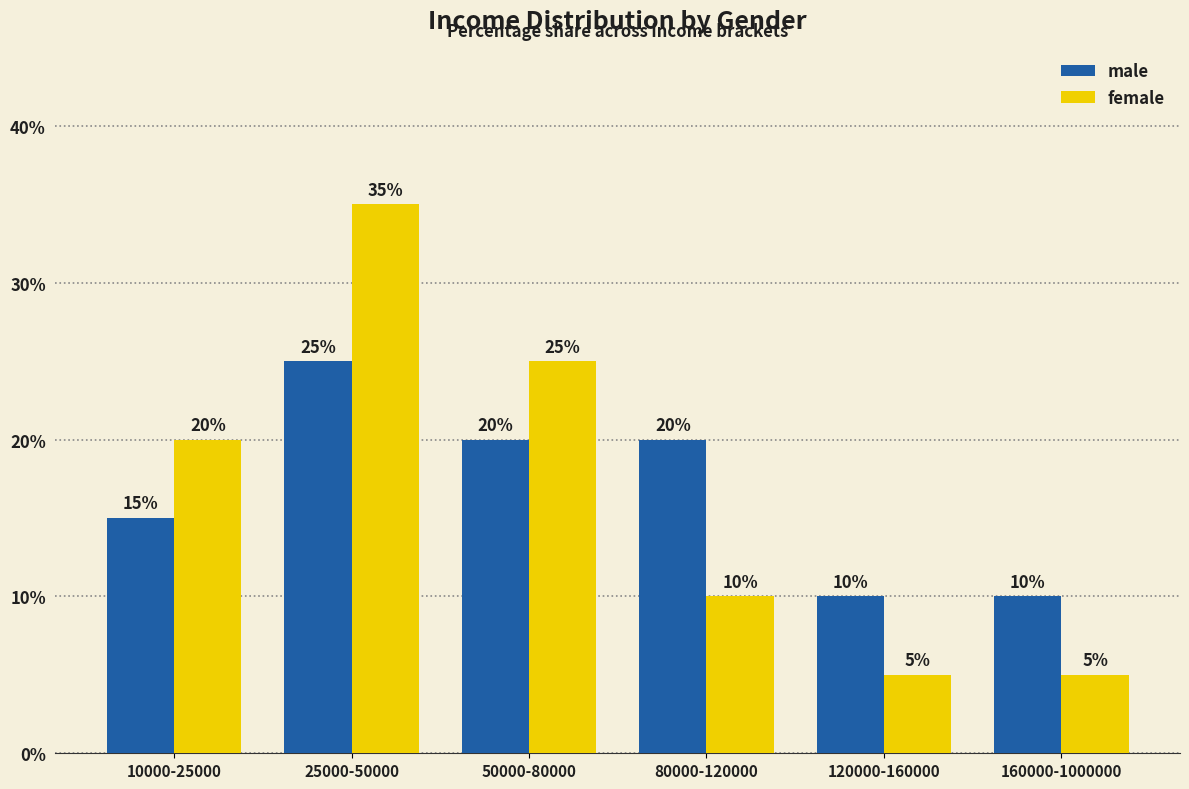

What is the label of the 2nd bar from the left?

25000-50000